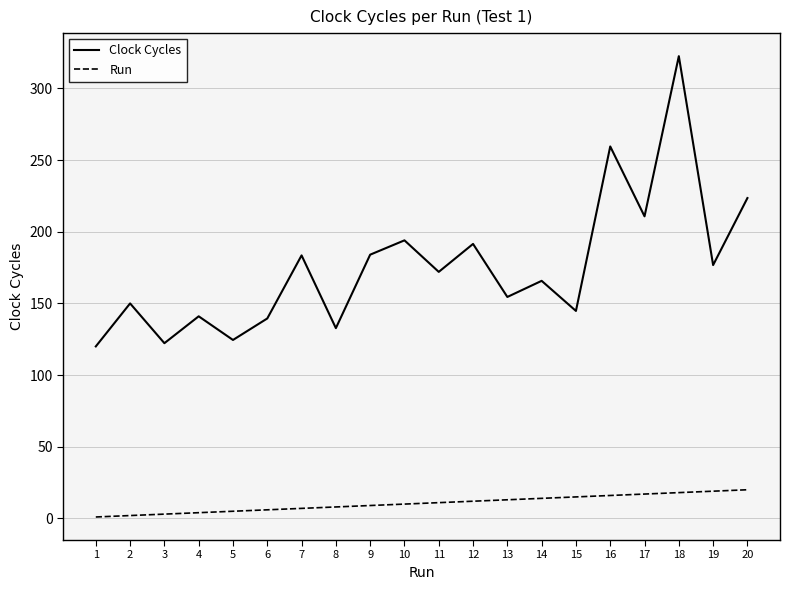

Does the chart have visible grid lines?

Yes